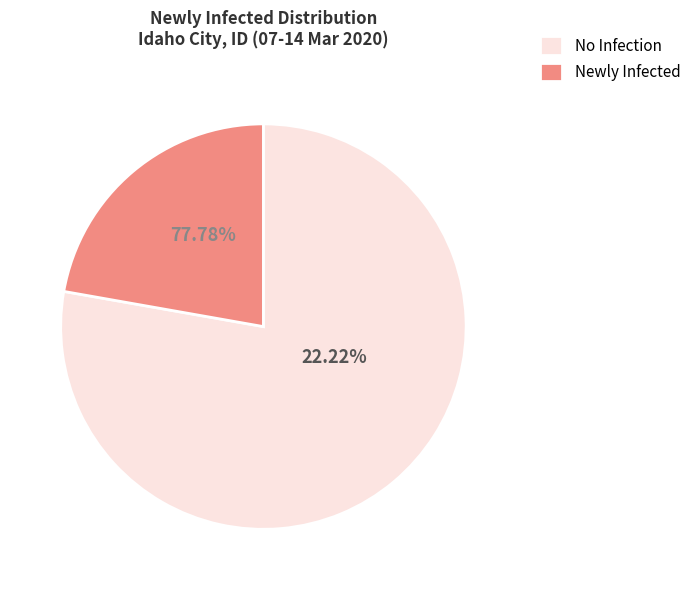

True or false: 13-03-2020 accounts for 0% of the total.

True